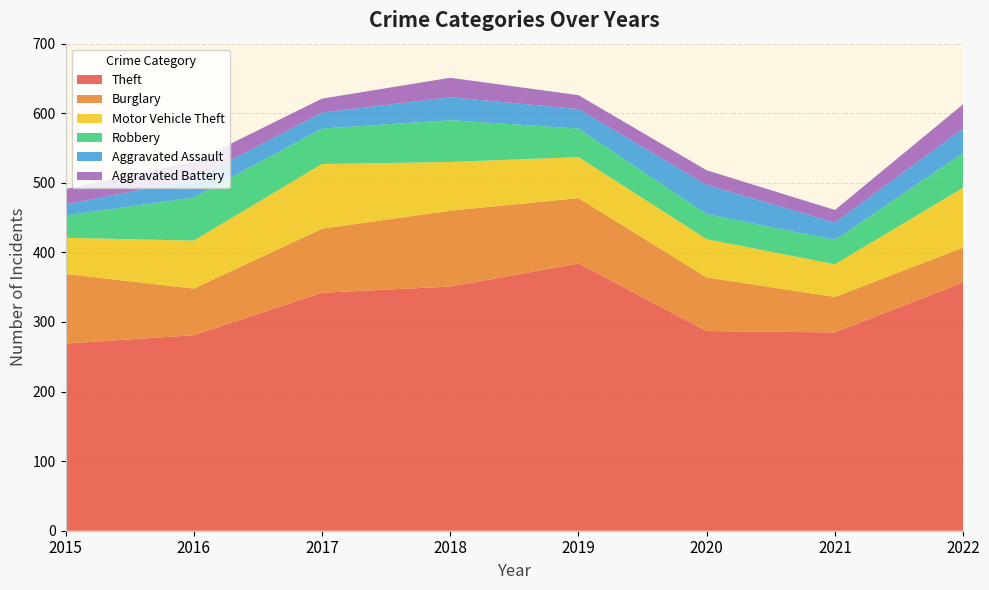

Reading right to left, transcribe all the data shown in this chart.

Theft: 357	285	287	384	351	342	281	269
Burglary: 50	51	77	94	109	92	67	100
Motor Vehicle Theft: 86	47	55	59	70	93	69	52
Robbery: 50	35	36	41	60	51	62	32
Aggravated Assault: 35	25	42	28	33	23	26	16
Aggravated Battery: 35	18	21	20	28	20	25	22